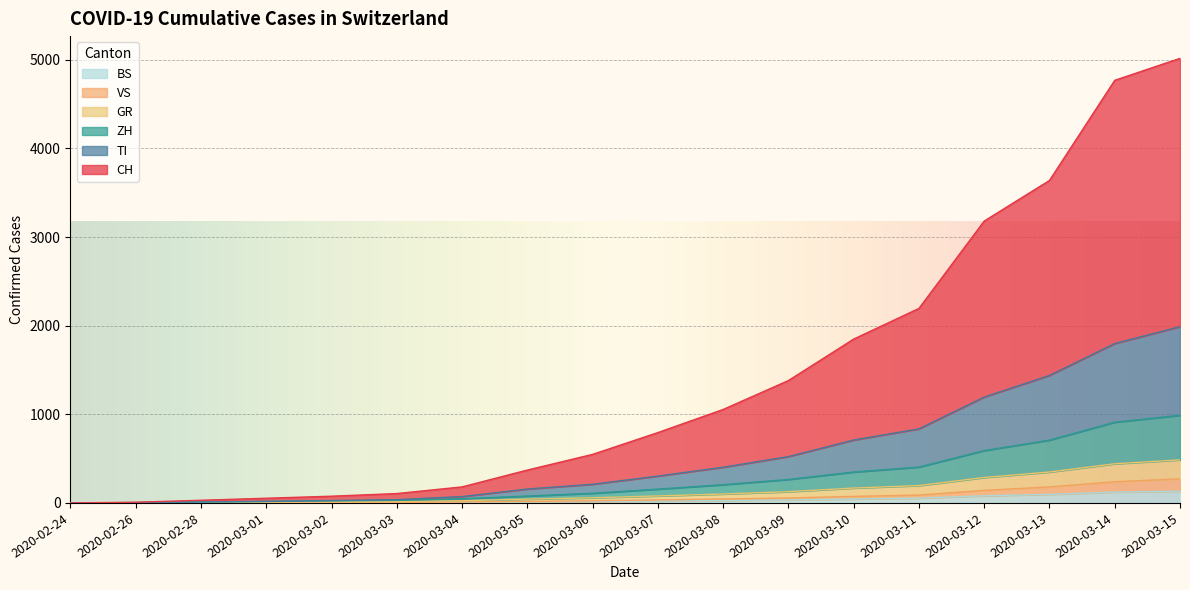

True or false: BS and VS cross at least once.

False